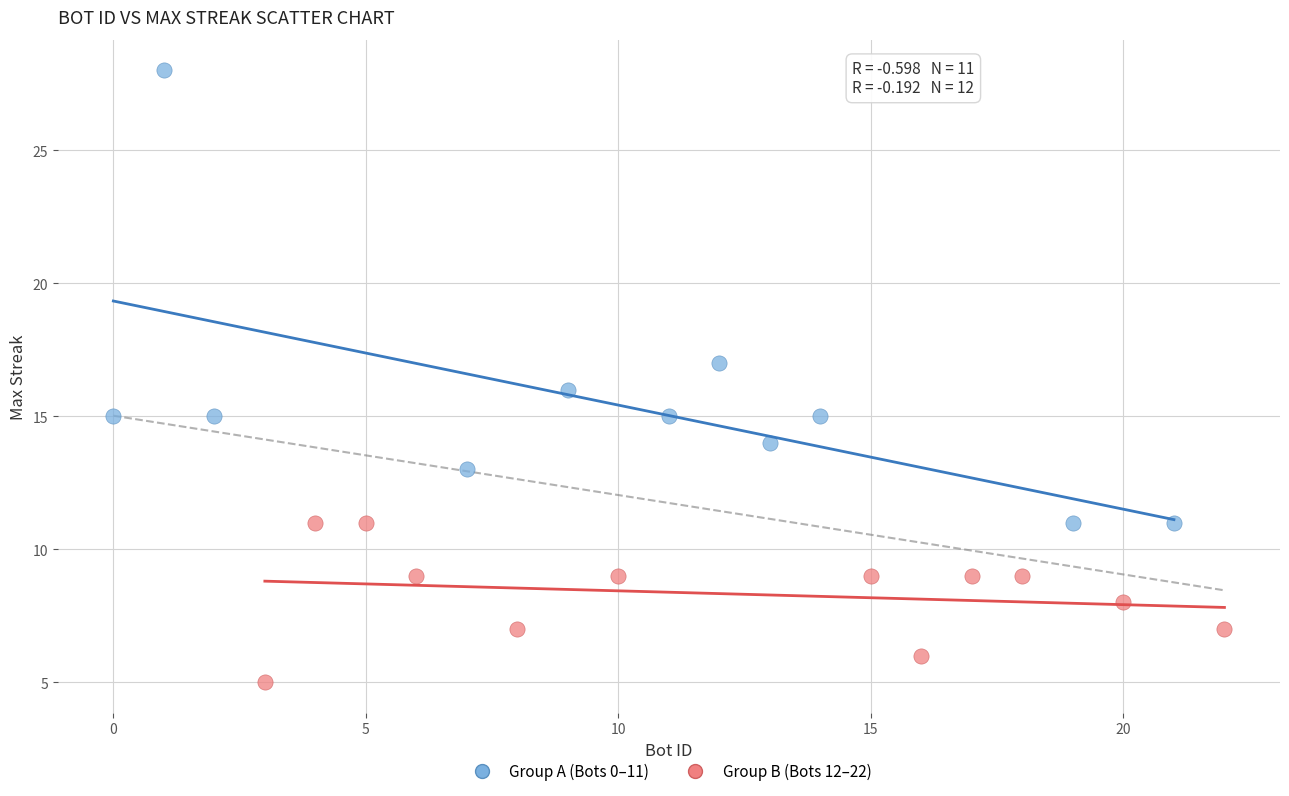

Which series contains the lowest Y value?

Group B (Bots 12–22)